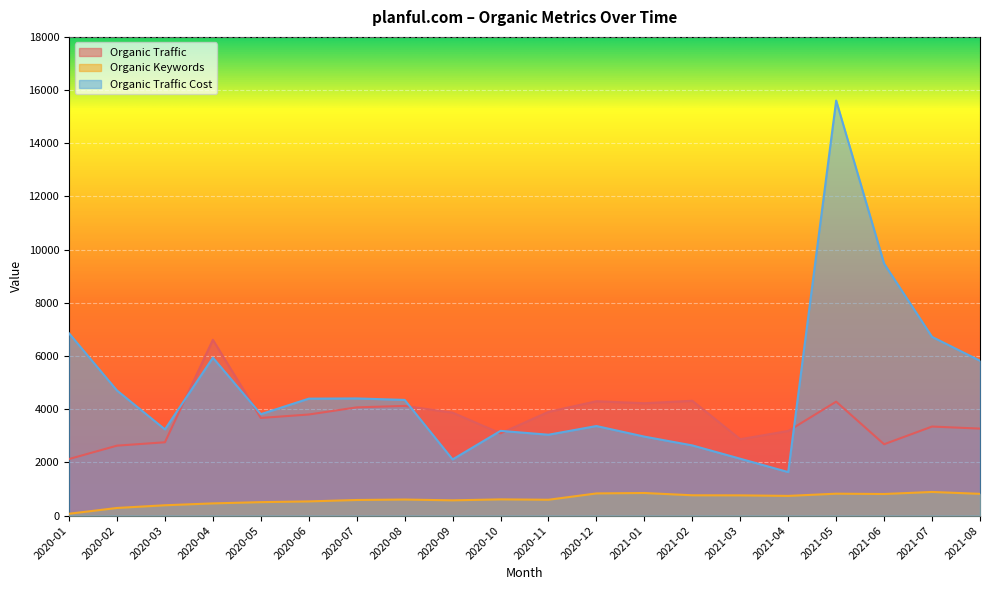

What is the label of the 19th point from the right?

2020-02